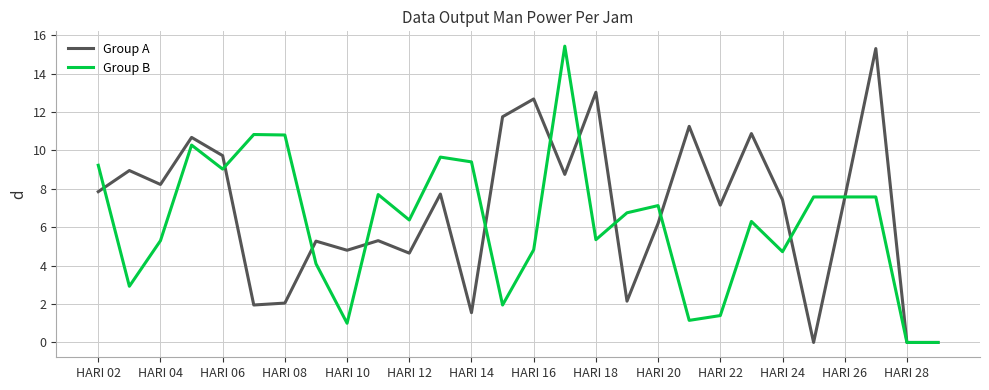

What is the highest value of the Group B series?

15.4